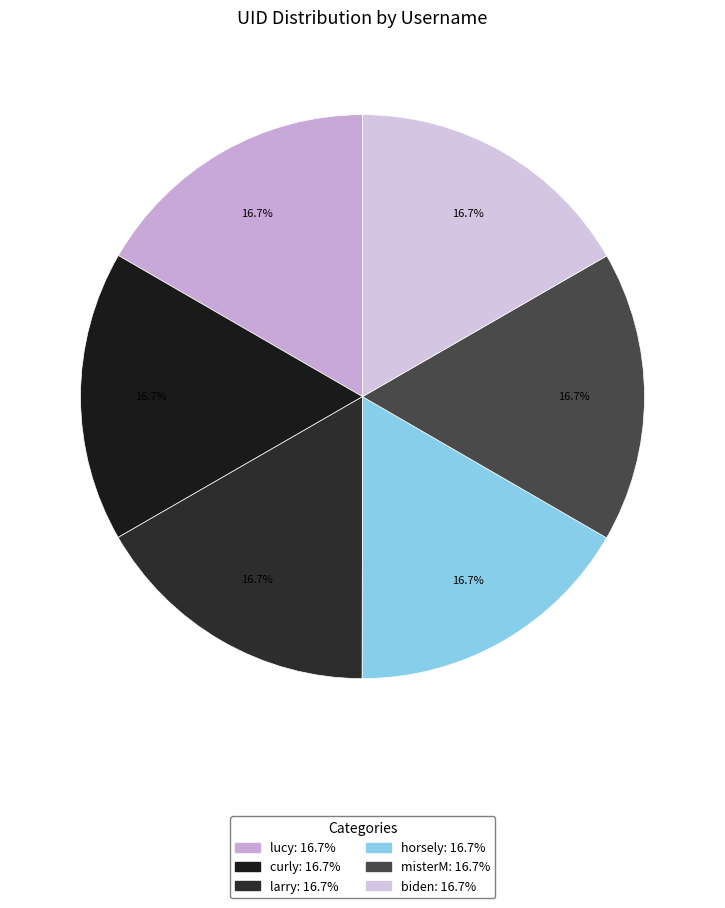

Approximately how many times larger is the value at misterM compared to horsely?

1.0